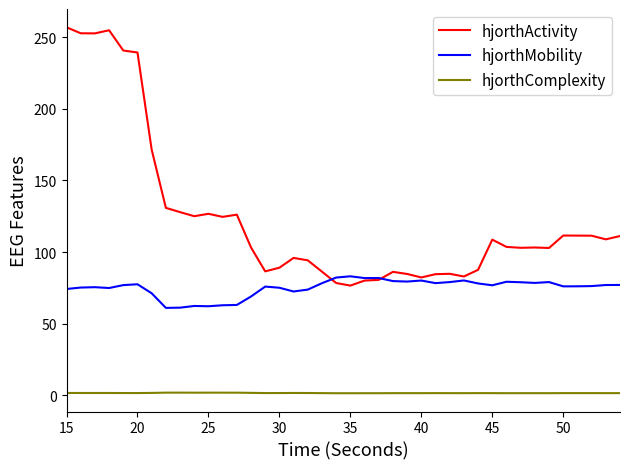

What is the maximum value for hjorthActivity?

257.0